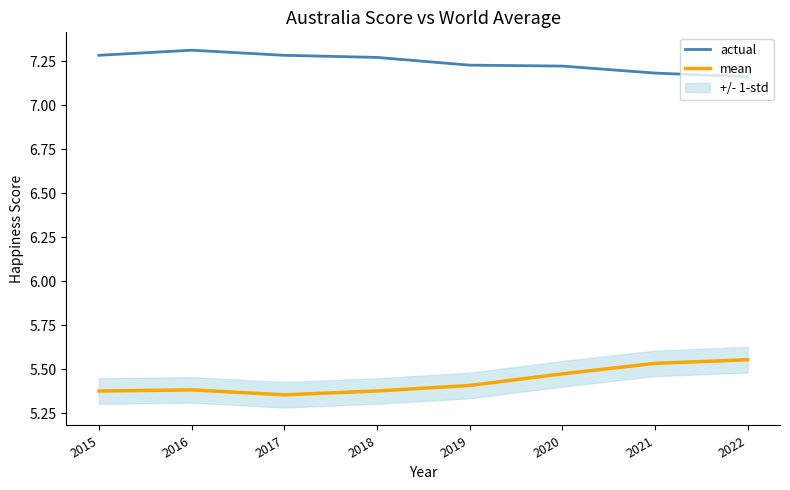

List the series in order of their overall mean, lowest first.

mean, actual